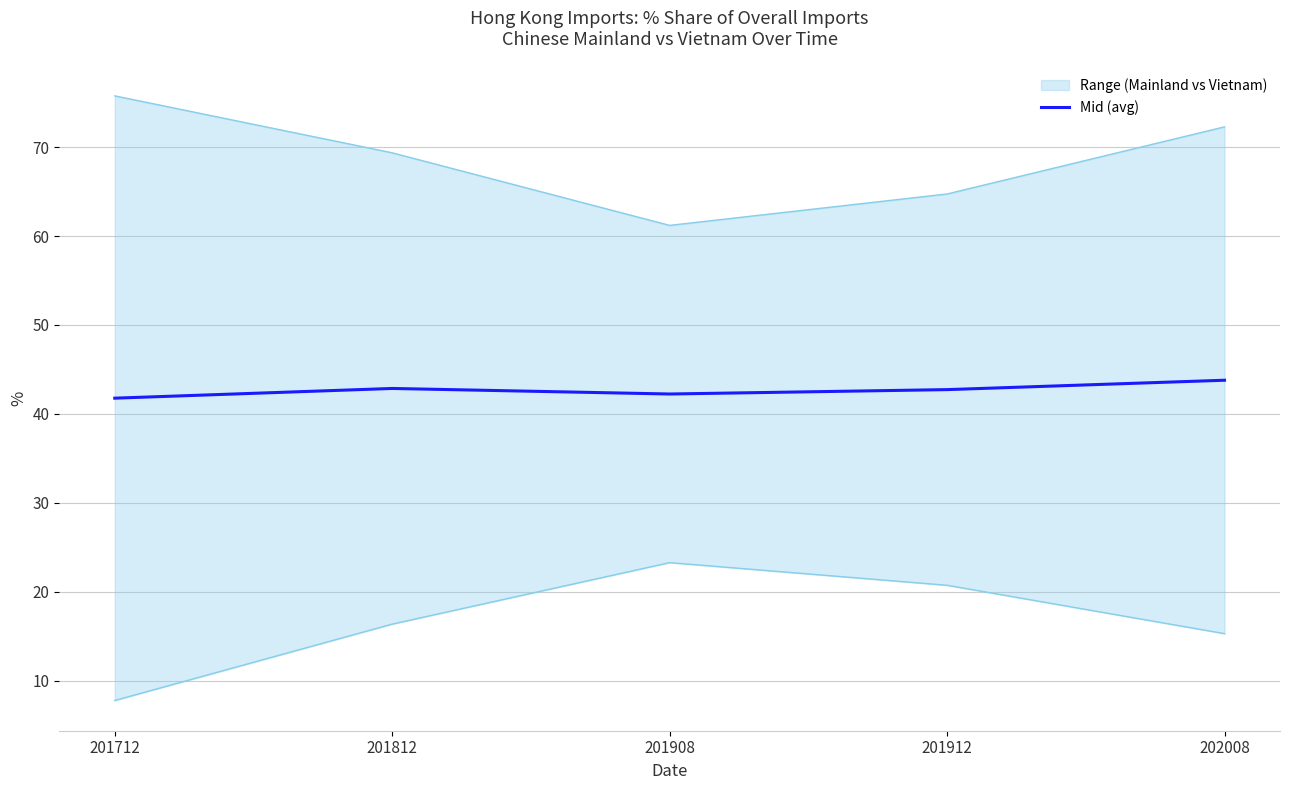

Which label corresponds to the largest value in the chart?

202008